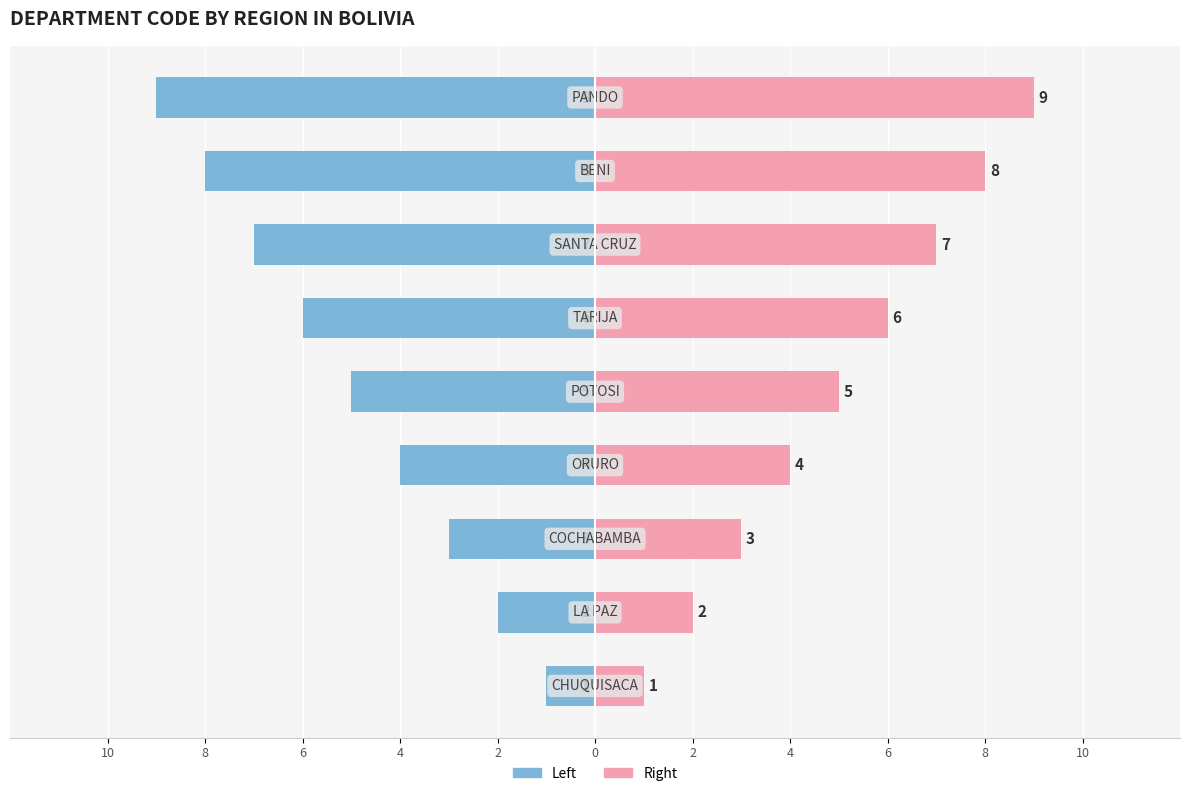

The value of CODEPTO (Right) at 6 is 1. True or false?

False